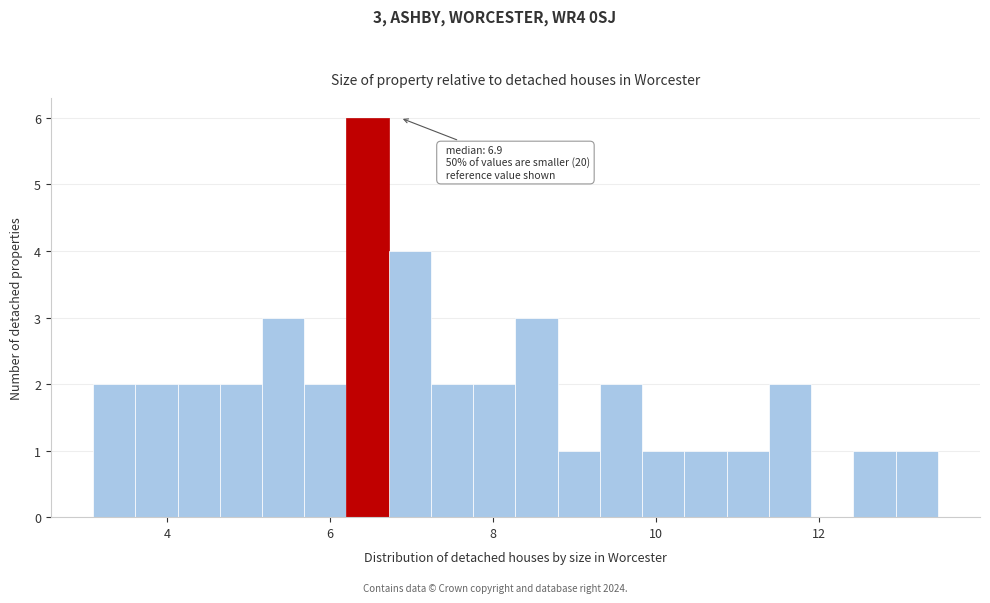

Around what value on the x-axis is the tallest bar? Give the approximate position of its centre, as read against the axis.

6.4